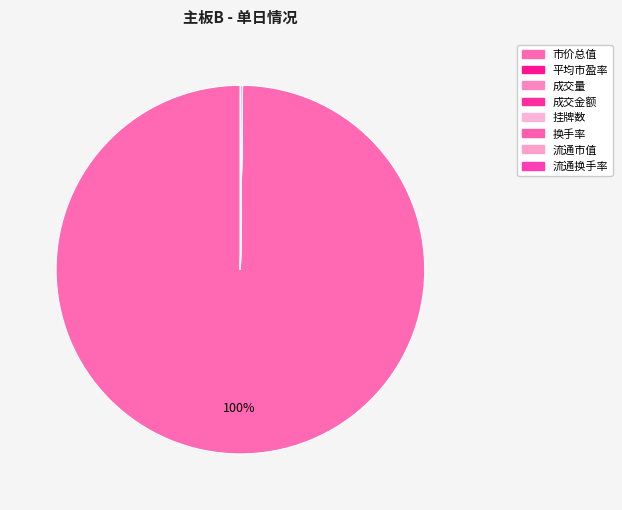

How many slices are in this pie chart?

8